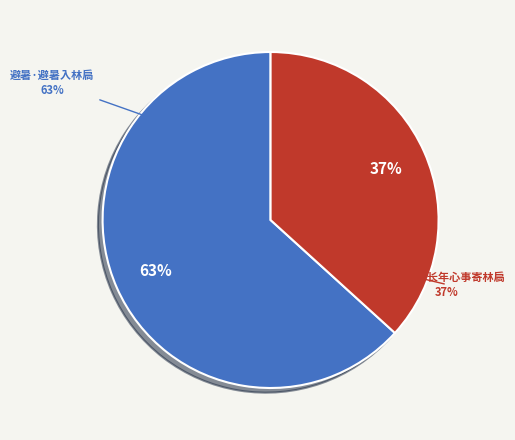

Which slice is the largest?

避暑·避暑入林扃